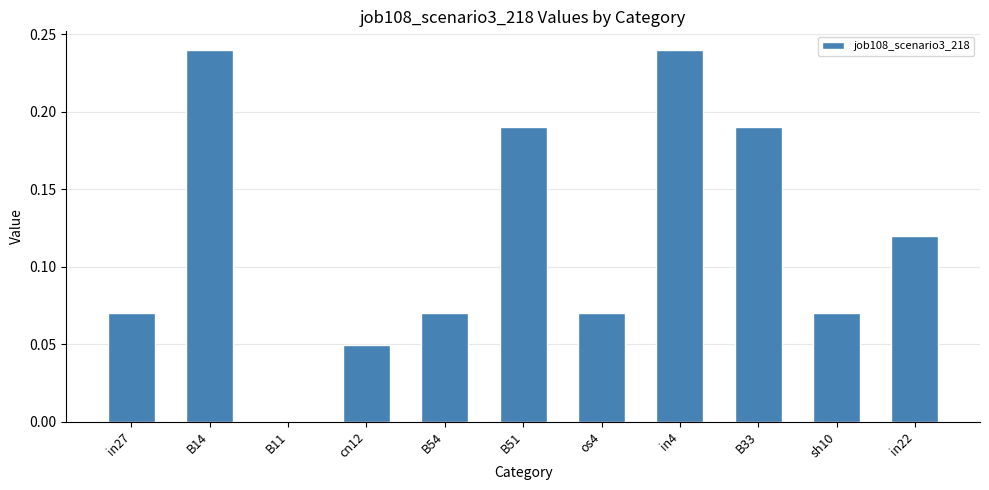

What is the sum of all values?

1.3